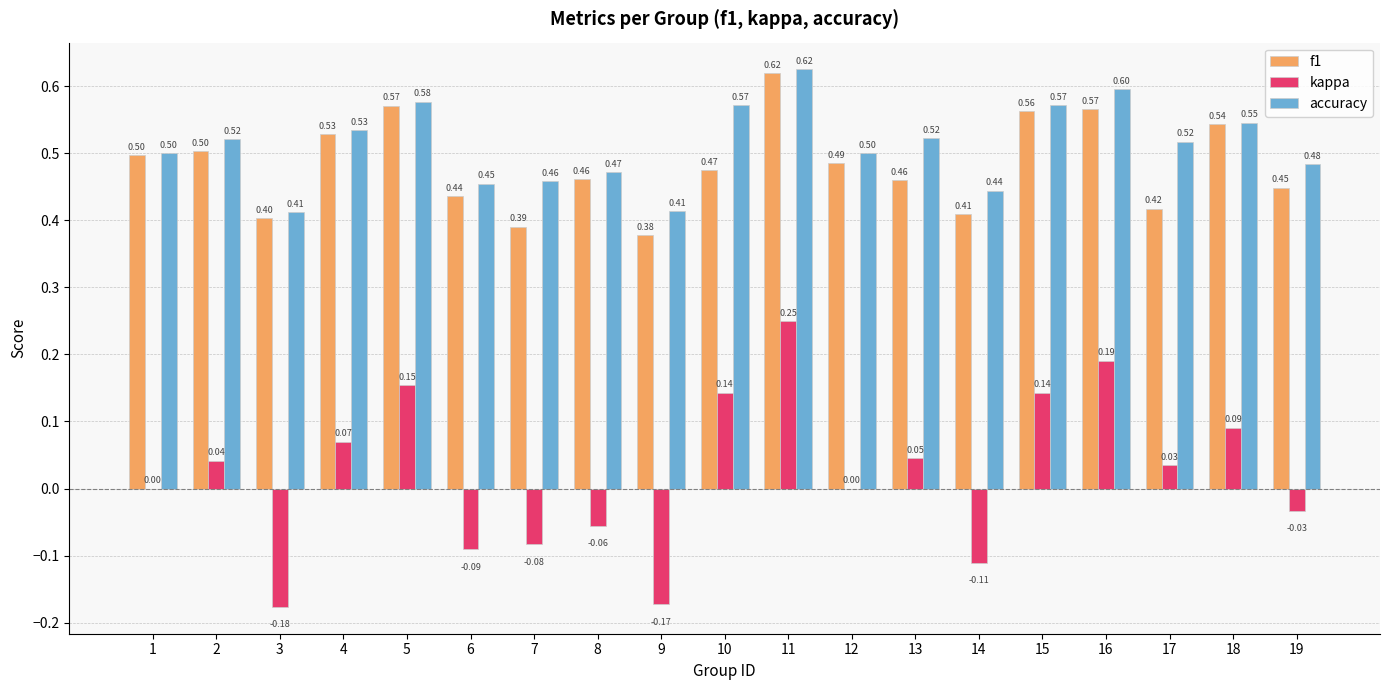

What is the sum of all accuracy values?

9.7